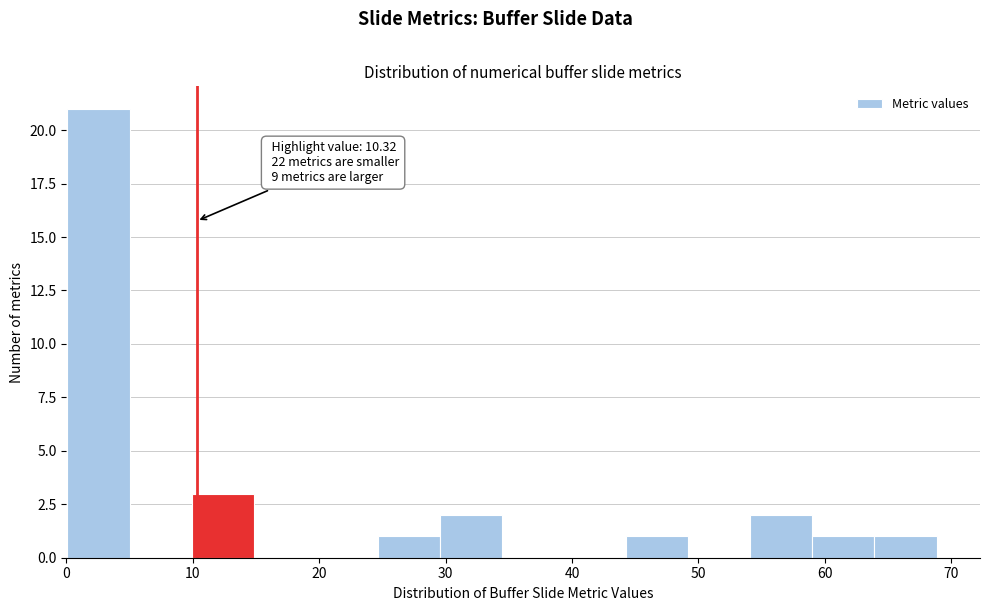

Which range on the x-axis has the tallest bar?

0 to 5